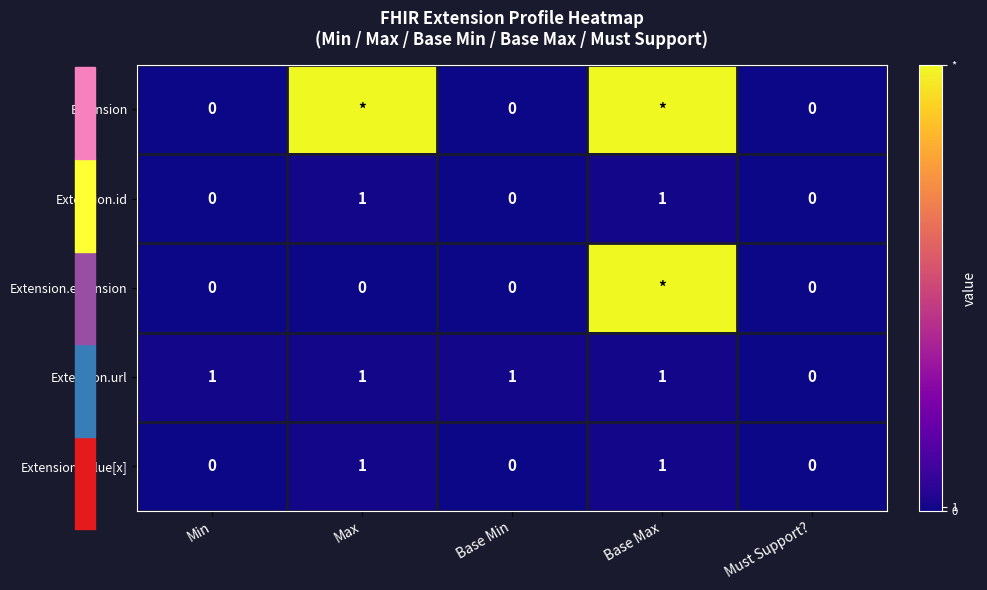

The Extension.url series shows 1 at Base Min. True or false?

True